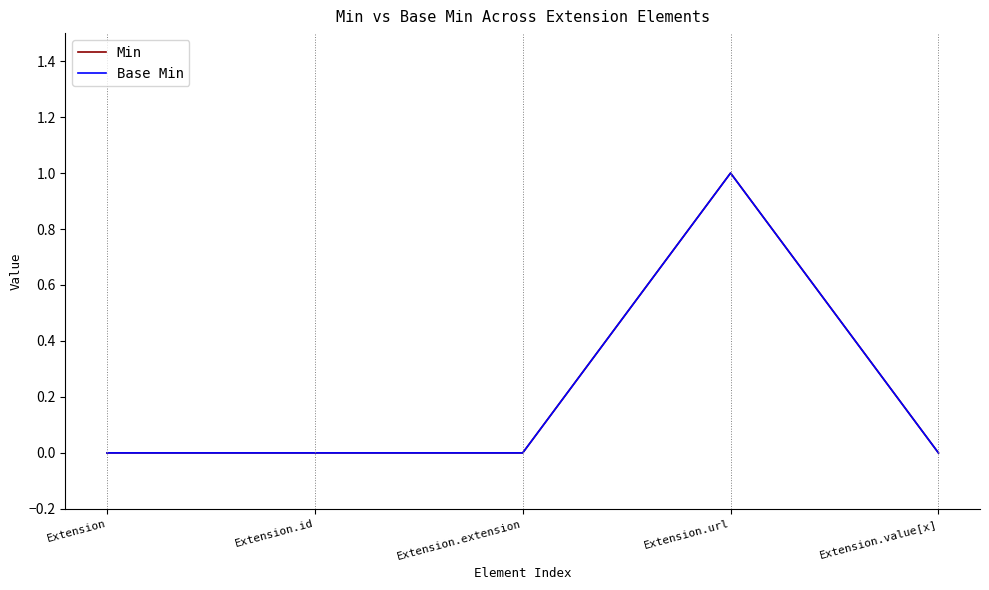

What is the difference between the maximum and second lowest values in the Base Min series?

1